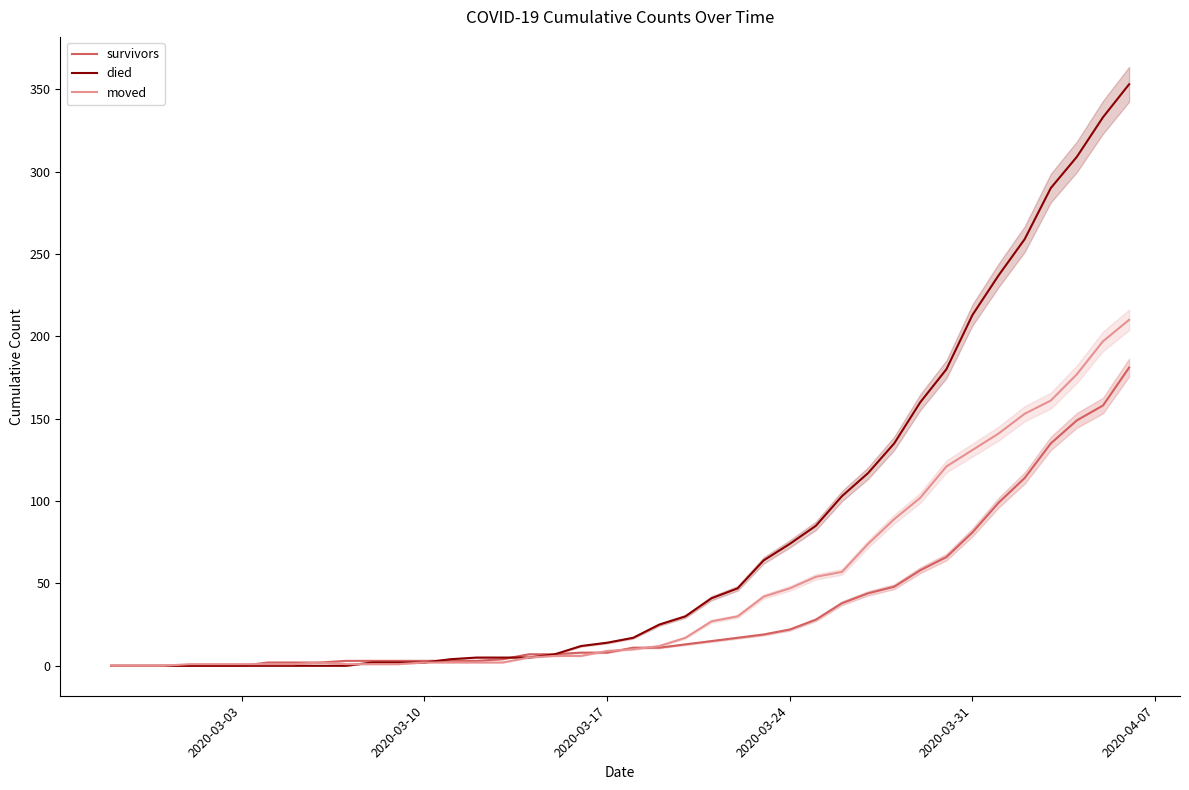

How many data points in survivors are above 11?

18